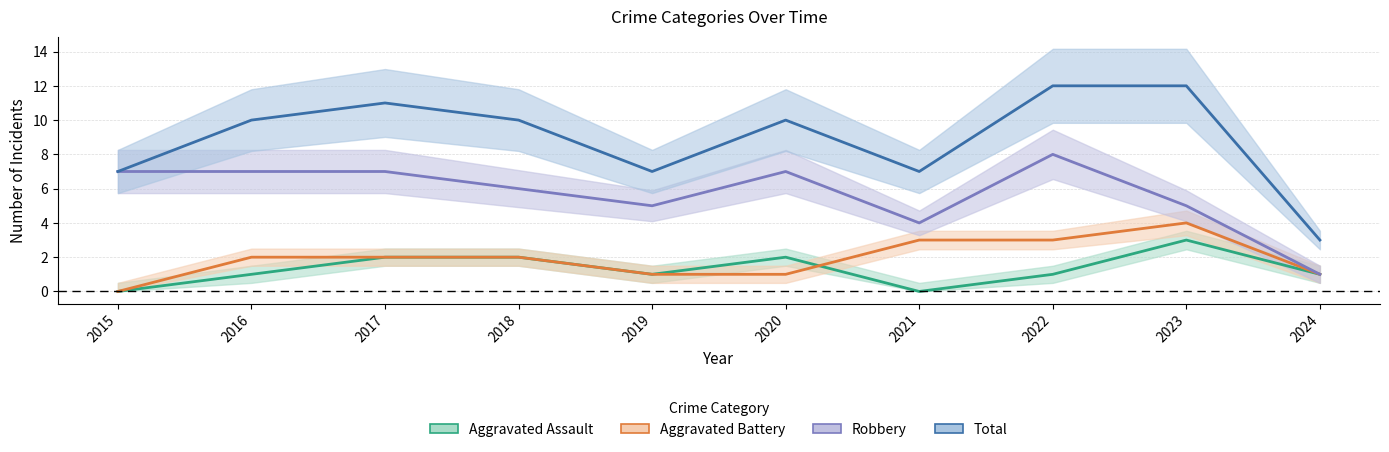

At 2024, list the series in order from largest to smallest.

Total, Aggravated Assault, Aggravated Battery, Robbery